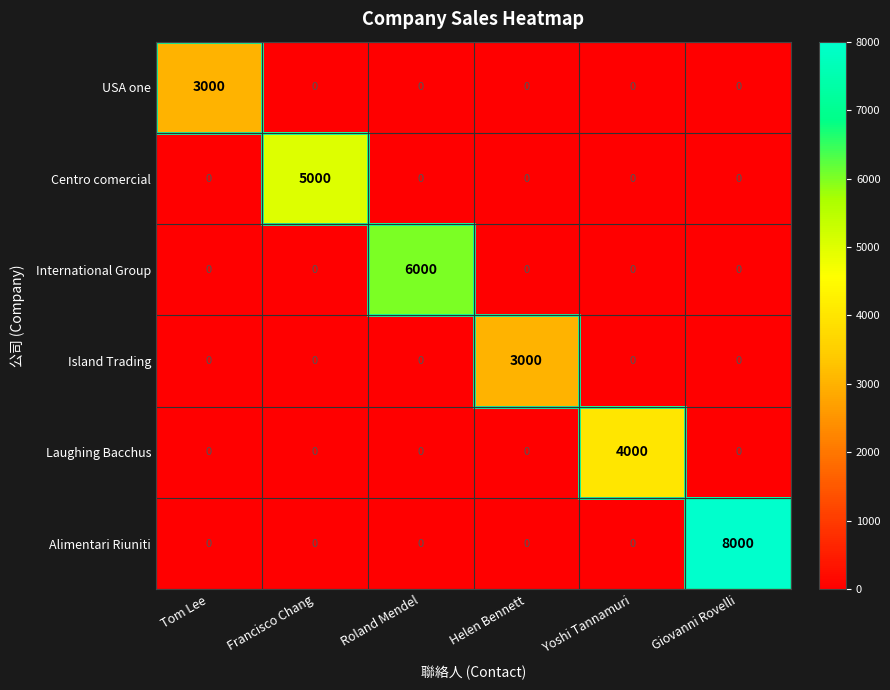

What is the difference between the maximum and second lowest values in the USA one series?

3000